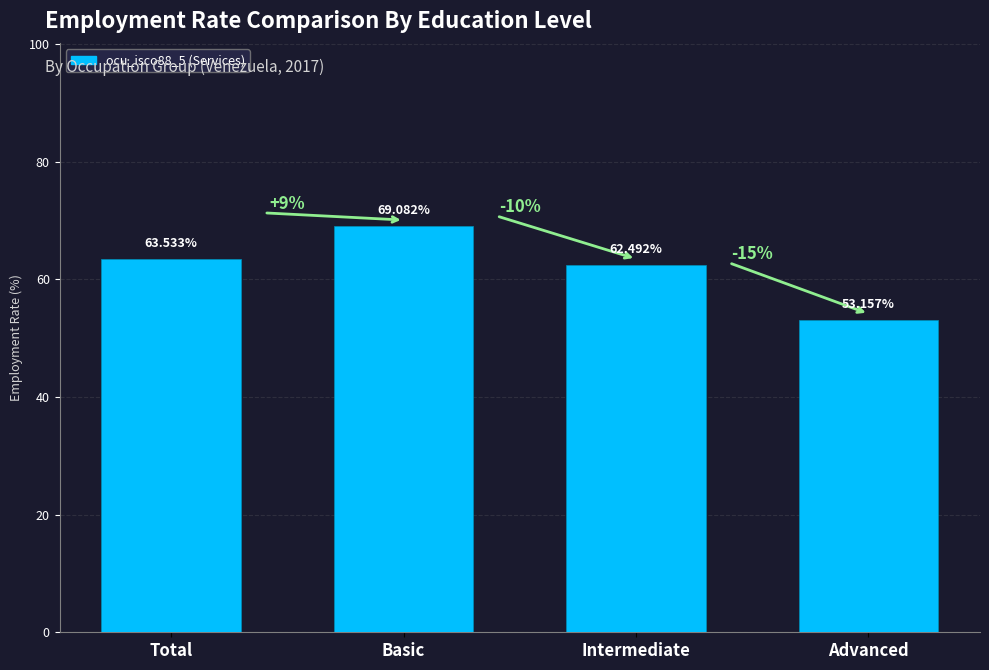

What is the change in value from Basic to Advanced?

-15.9